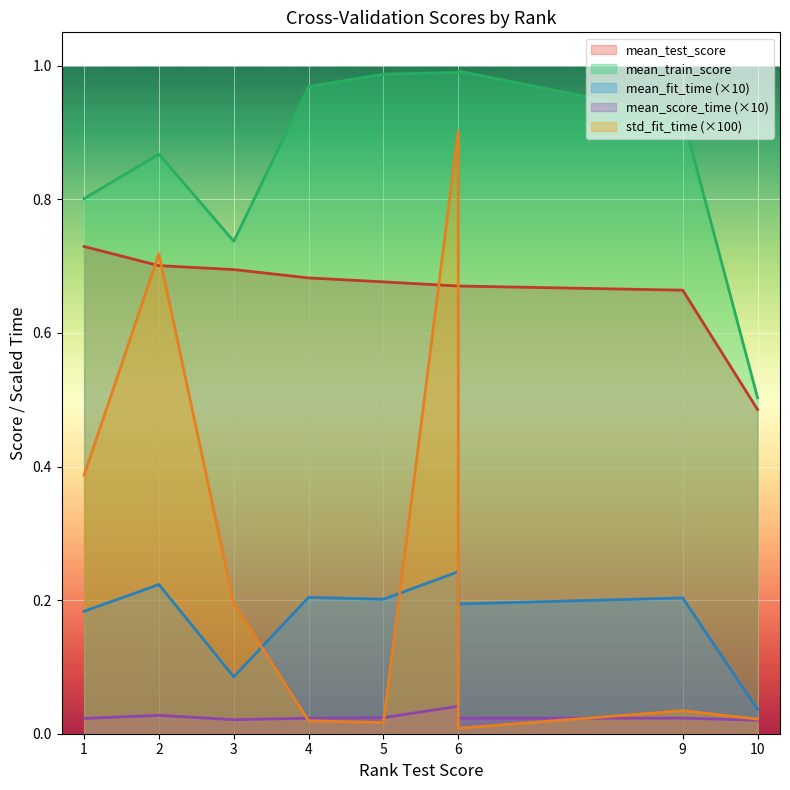

How many lines are shown in the chart?

5